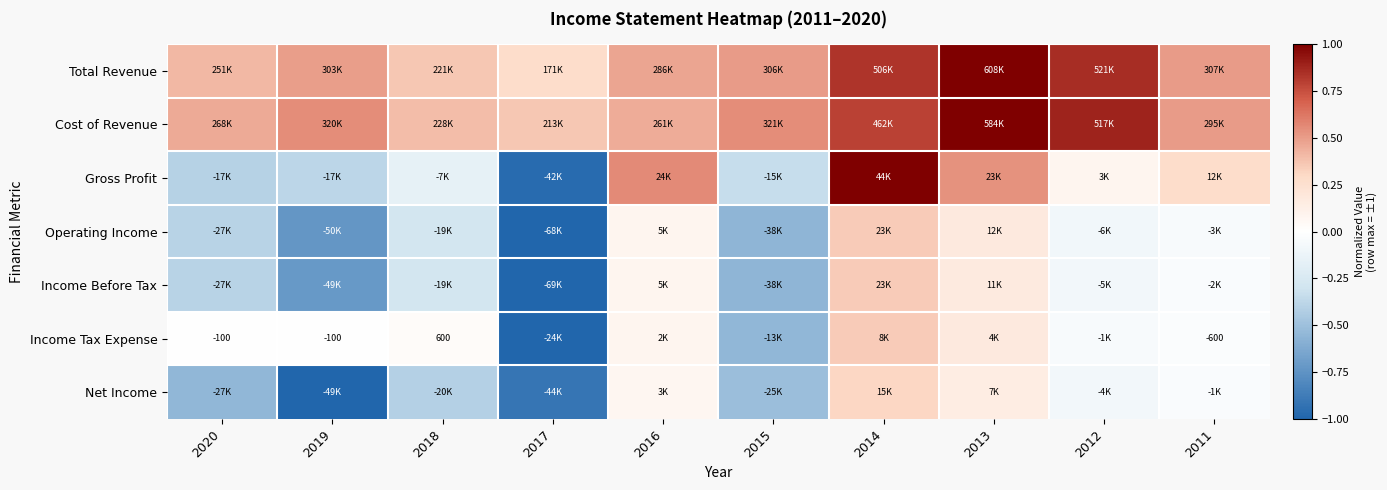

Is the value of Gross Profit at 2015 greater than the value of Total Revenue at 2013?

No